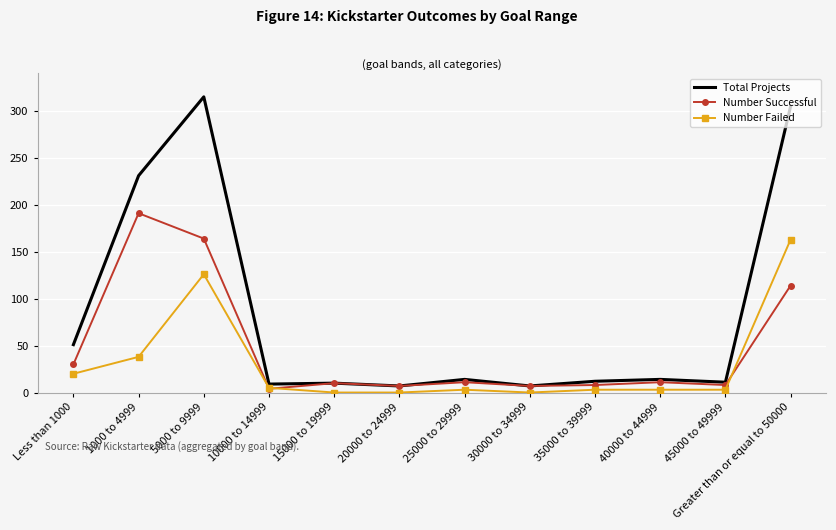

At 40000 to 44999, list the series in order from largest to smallest.

Total Projects, Number Successful, Number Failed